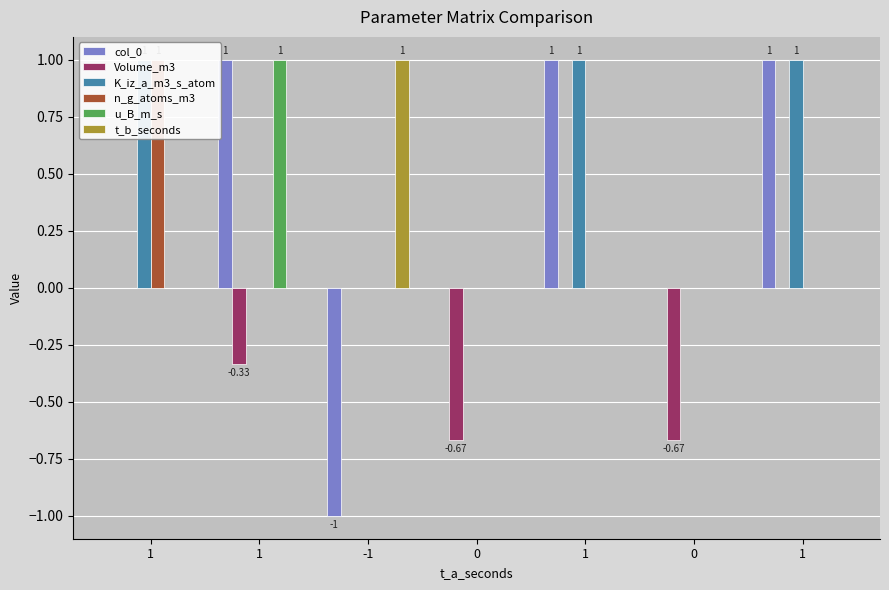

What are all the series names shown in the legend?

col_0, Volume_m3, K_iz_a_m3_s_atom, n_g_atoms_m3, u_B_m_s, t_b_seconds